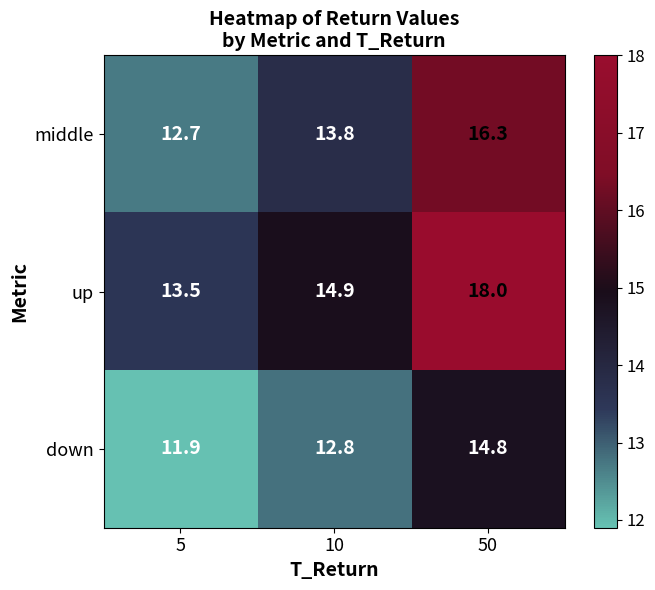

Rank the series by their average value, from highest to lowest.

up, middle, down